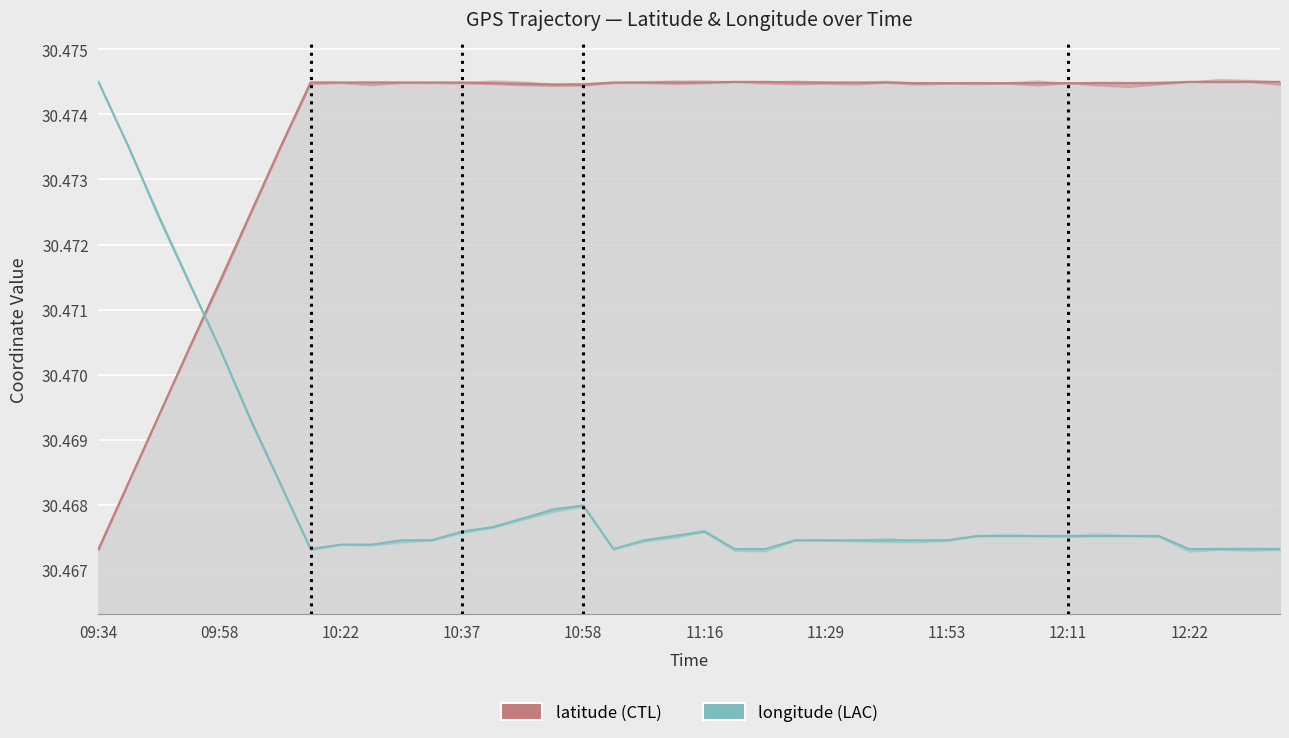

True or false: latitude (CTL) has a value of 47.9 at 11:53.

False